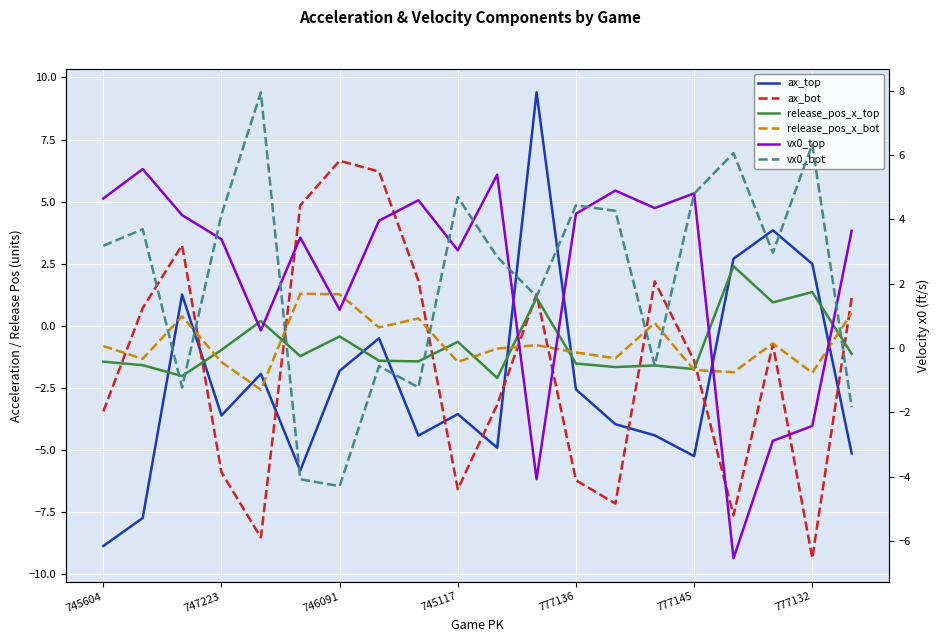

True or false: ax_top has a value of 4.7 at 11.

False